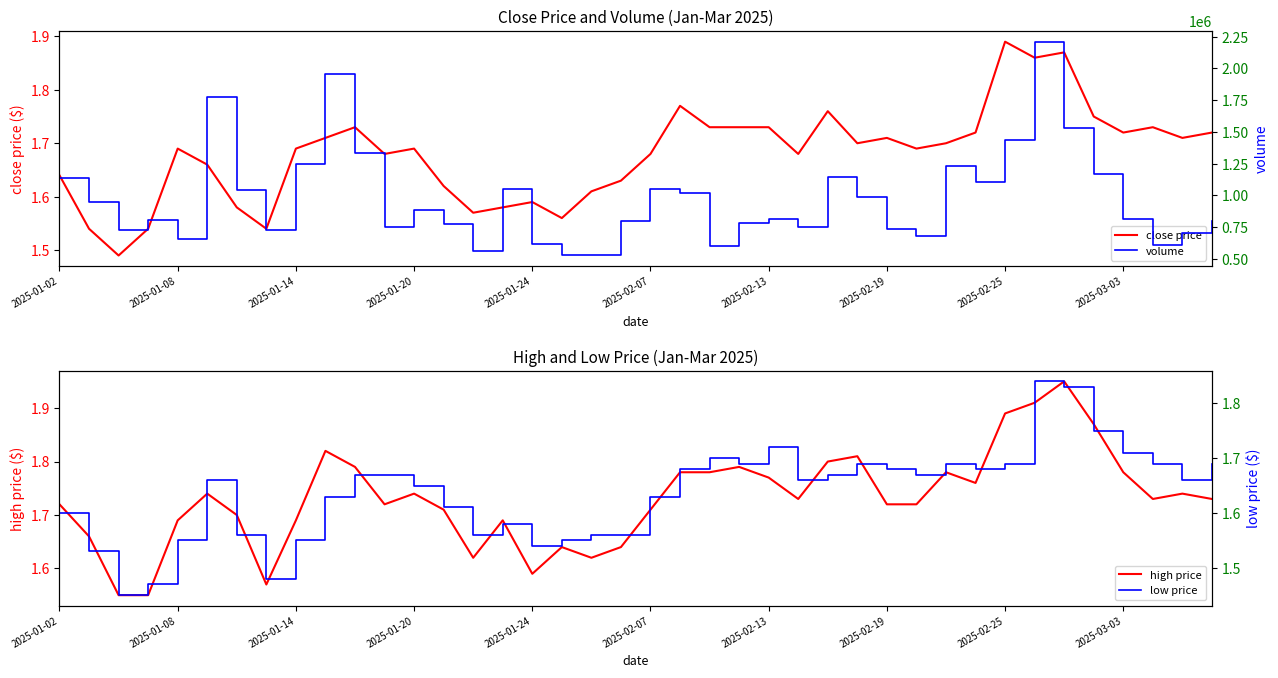

What is the difference between the second highest and minimum values in the volume series?

1431051.8